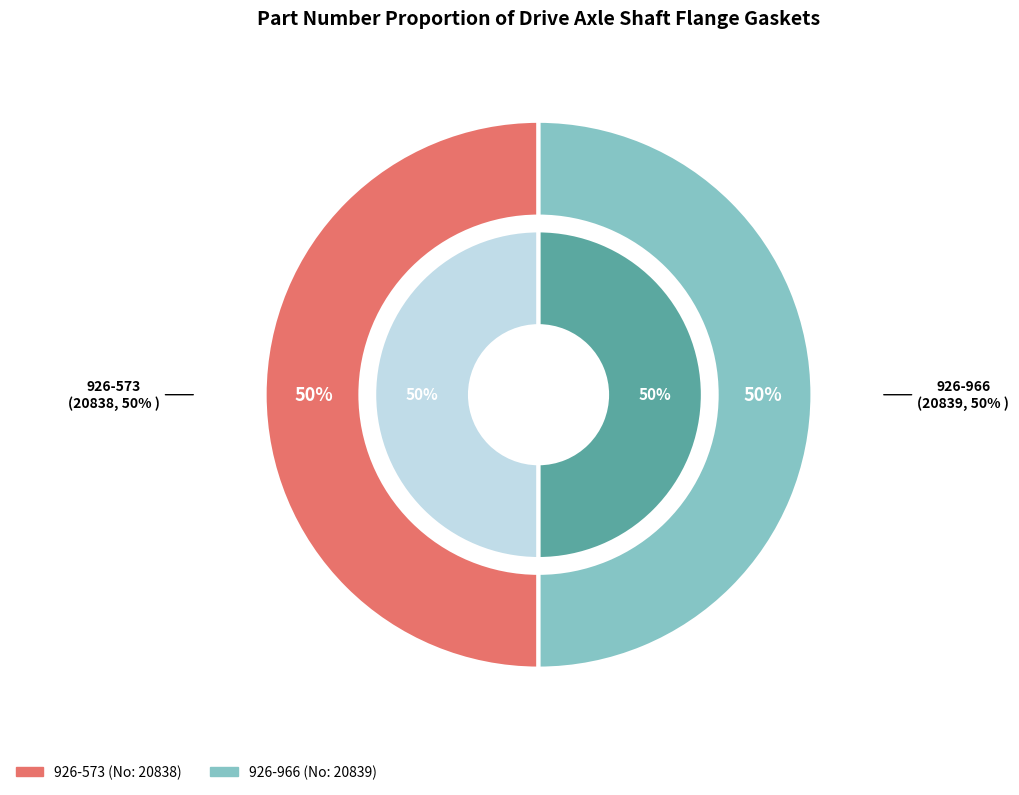

To the nearest percent, what is the average slice percentage?

50%